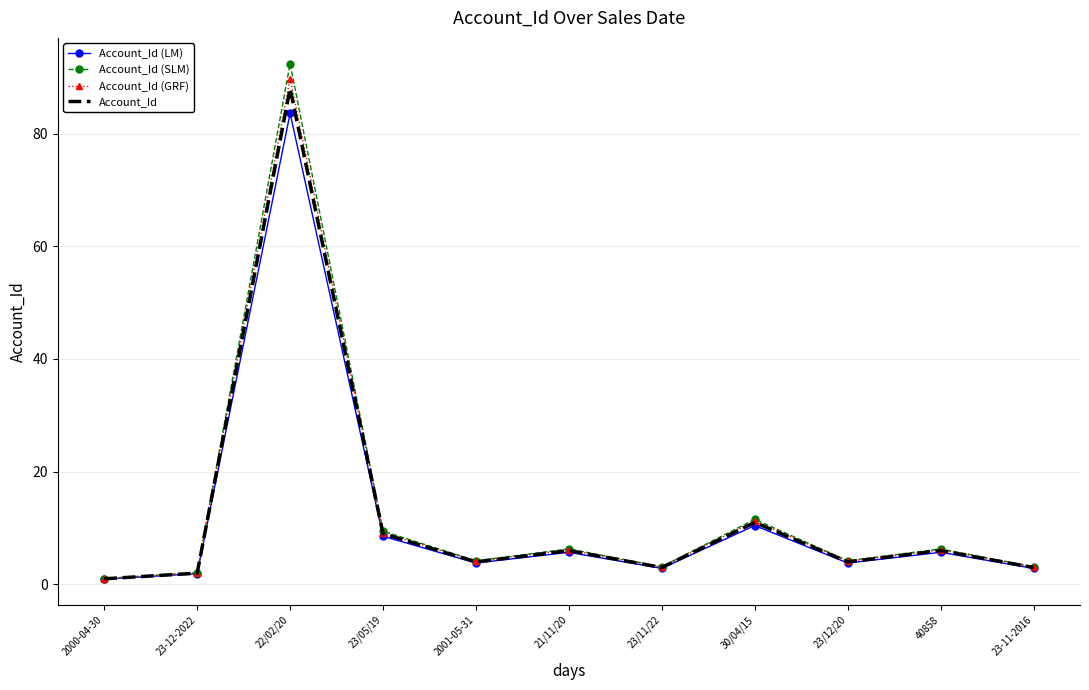

In Account_Id (SLM), how many points are higher than both neighbors (excluding endpoints)?

4